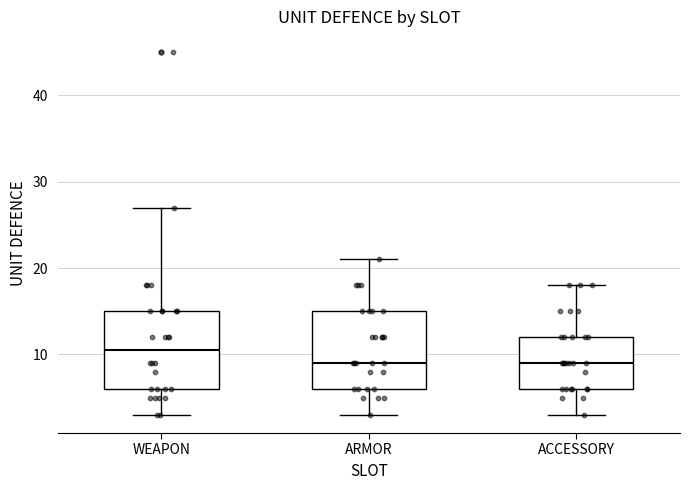

Where is the lower edge of the box for ARMOR on the y-axis? The values are not printed on the chart, so give them approximately, as read against the axis.

6